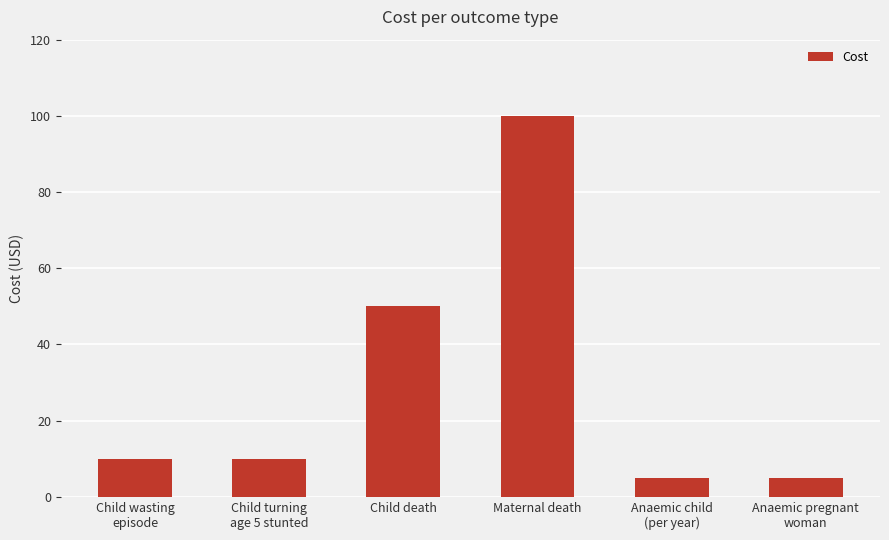

Reading left to right, what are all the values shown in this chart?

Child wasting
episode=10	Child turning
age 5 stunted=10	Child death=50	Maternal death=100	Anaemic child
(per year)=5	Anaemic pregnant
woman=5